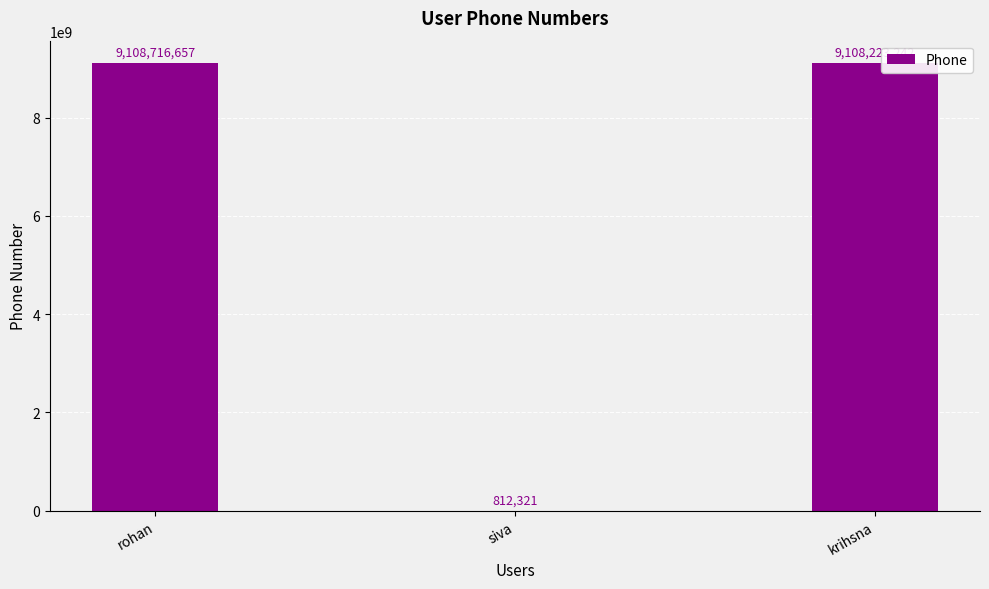

Reading left to right, list all the values displayed in this chart.

rohan=9108716657	siva=812321	krihsna=9108223242